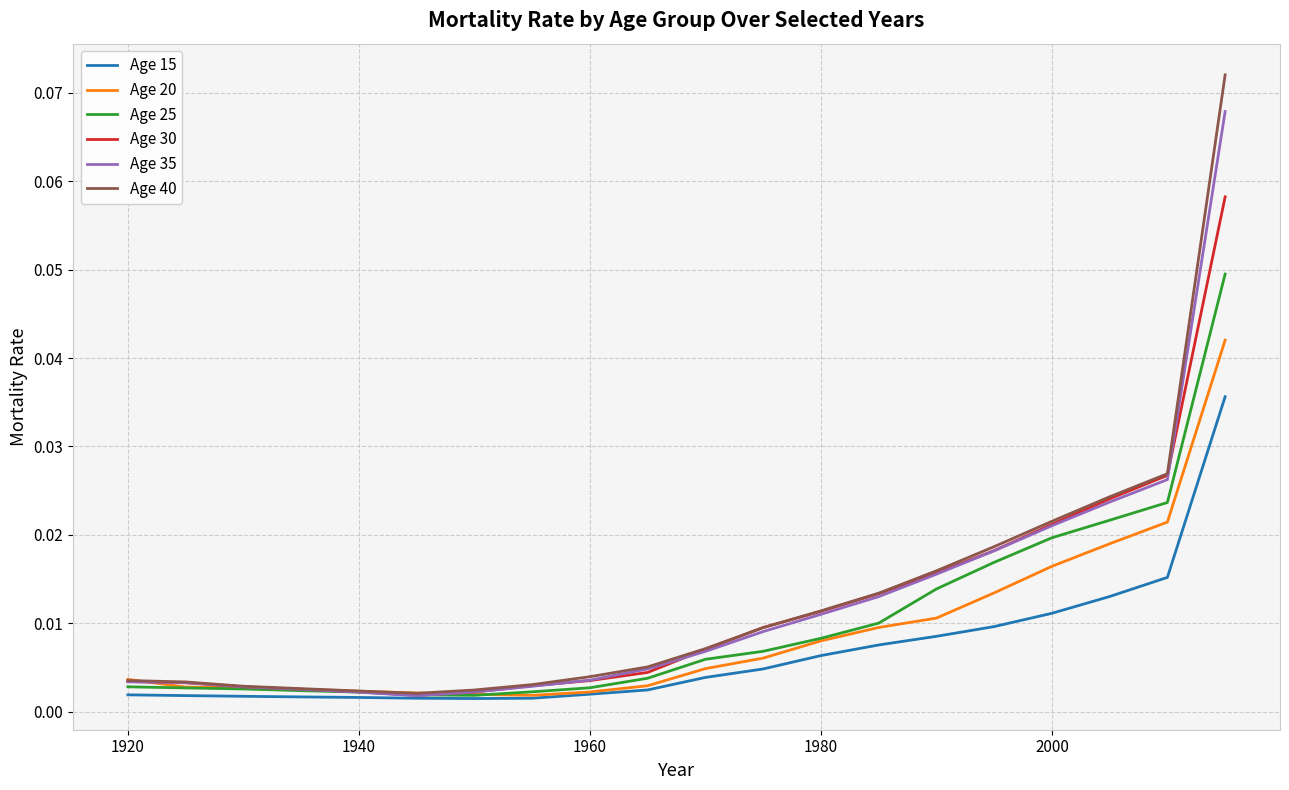

Which series has the largest range (max minus min)?

Age 40